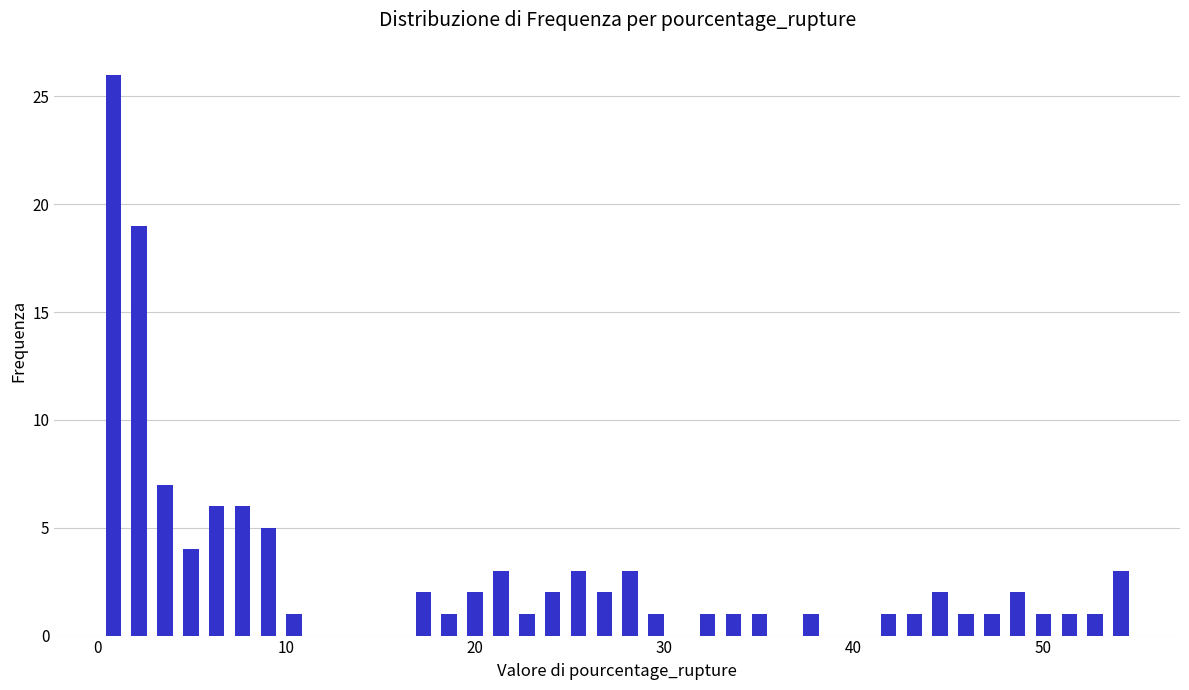

Around what value on the x-axis is the tallest bar? Give the approximate position of its centre, as read against the axis.

1